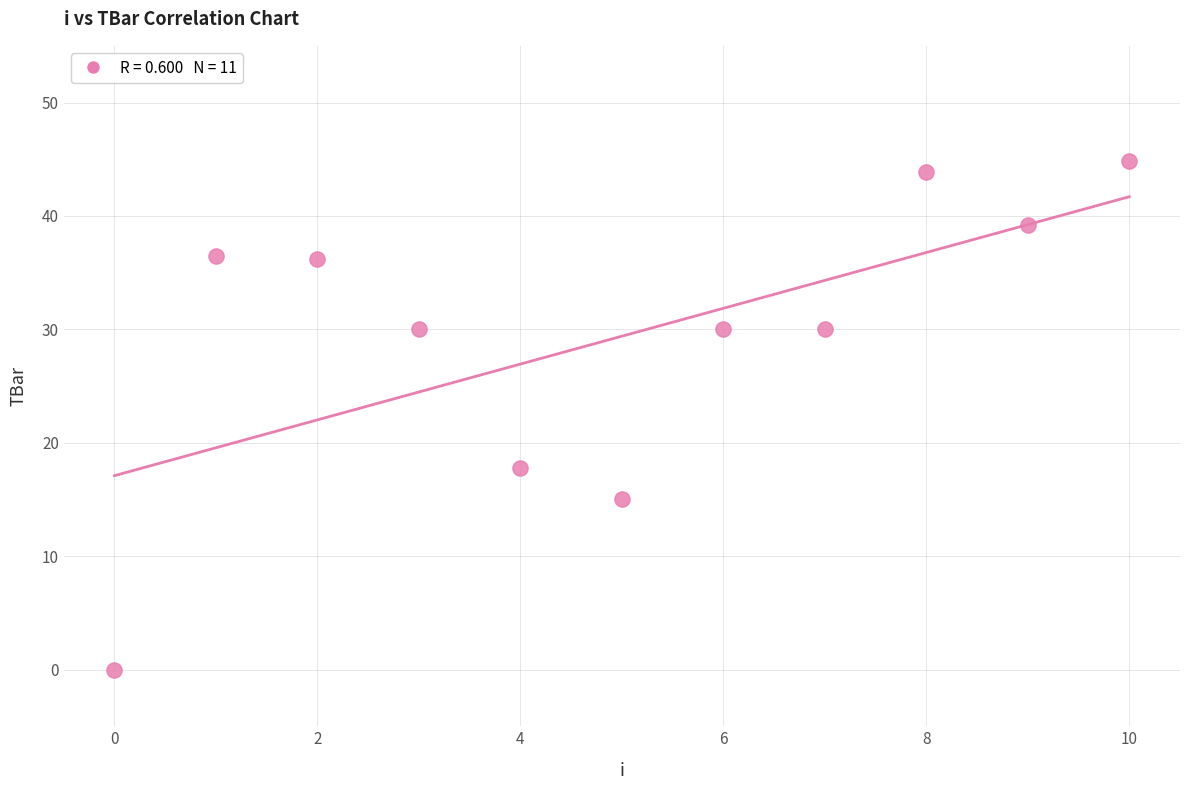

What is the range of Y values (max minus min)?

44.8